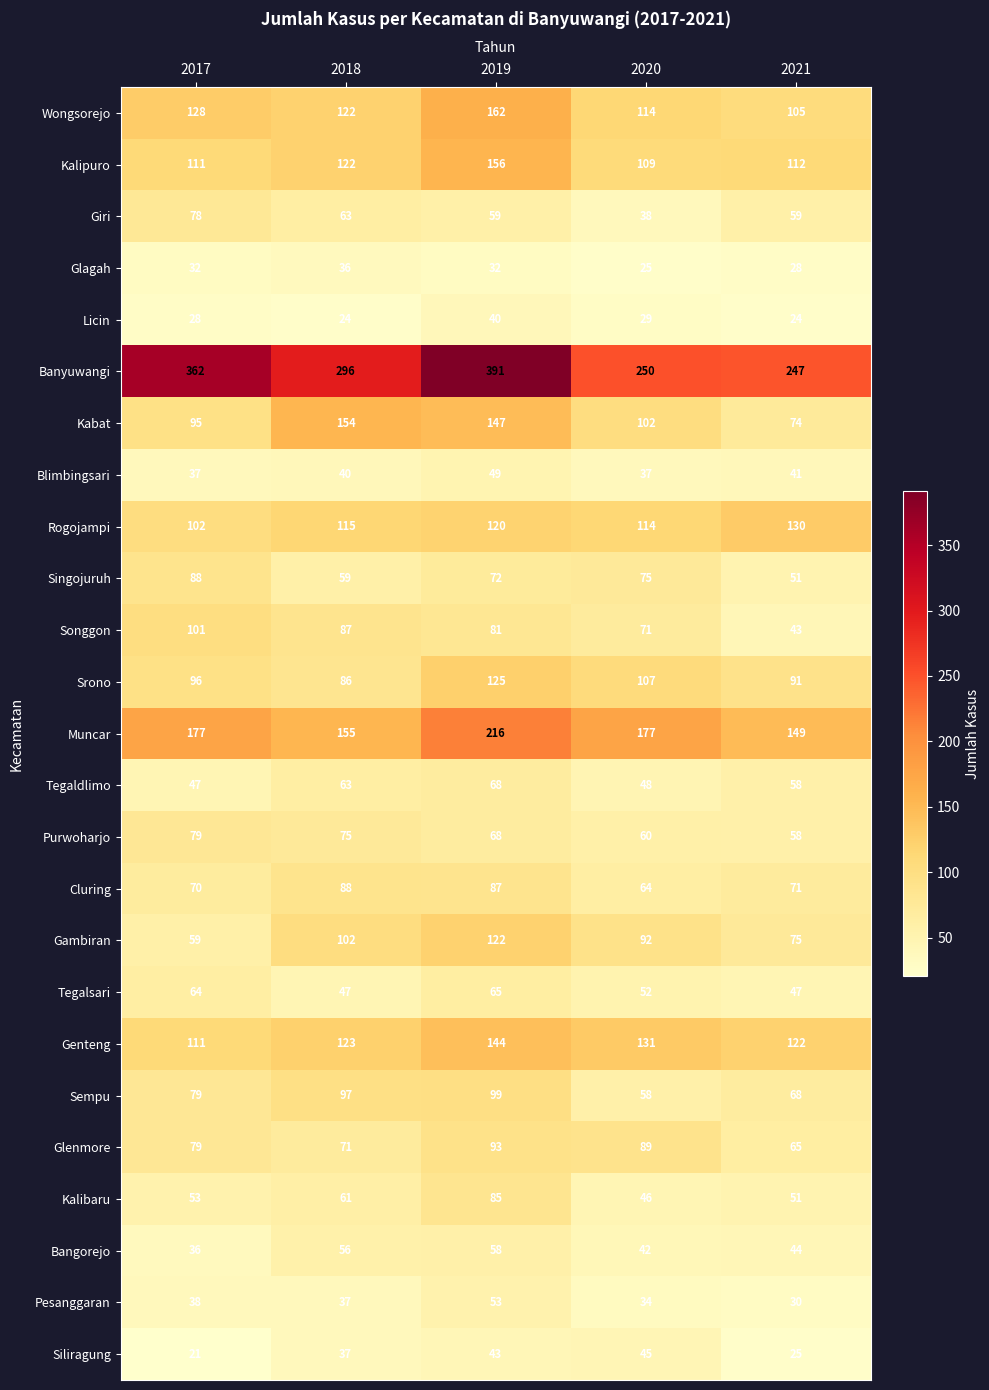

True or false: Glagah has a value of 32 at 2019.

True